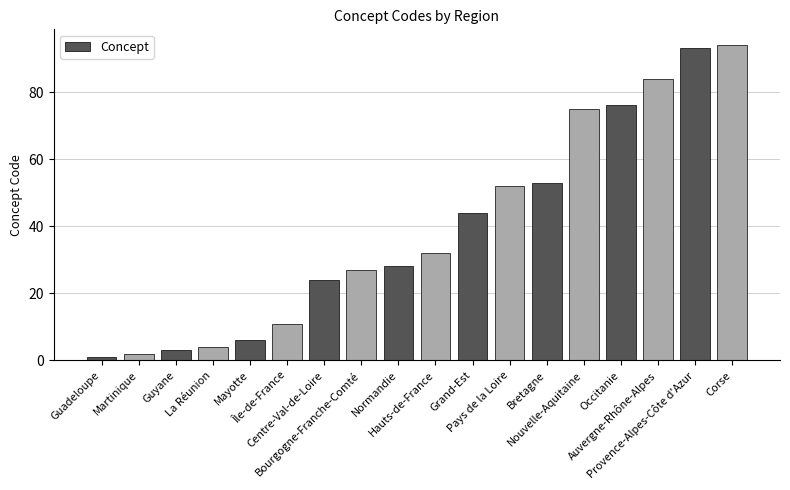

Does the chart contain stacked bars?

No